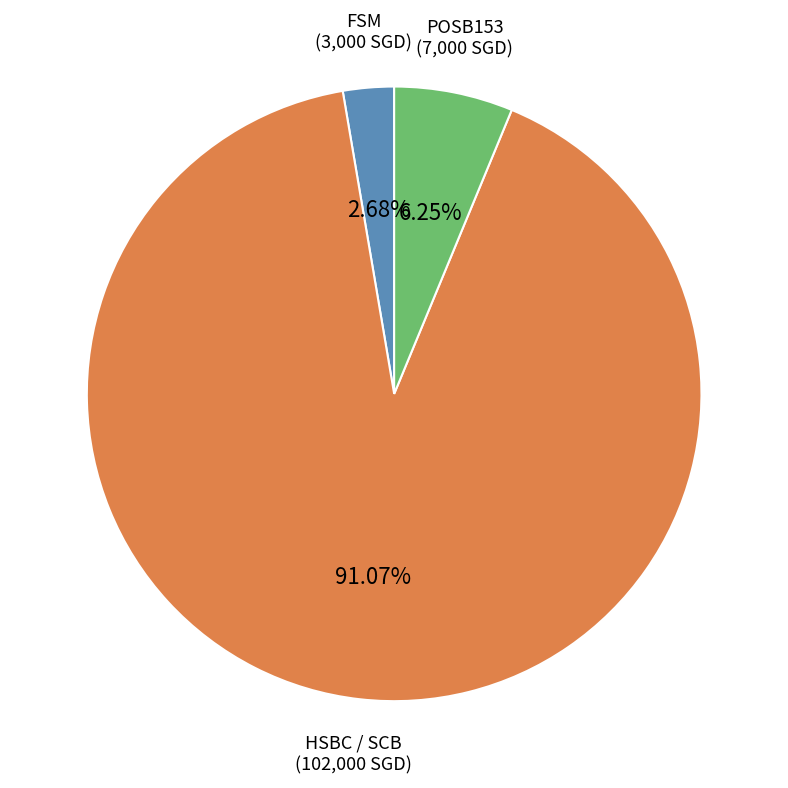

What is the majority slice?

HSBC / SCB